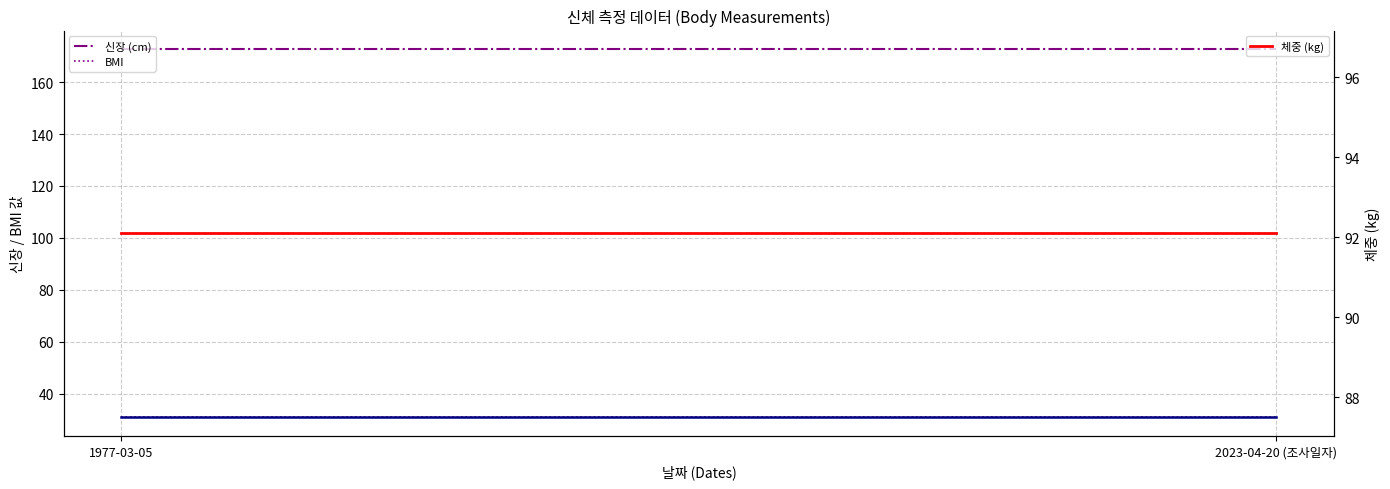

What position from the right is 1977-03-05?

2